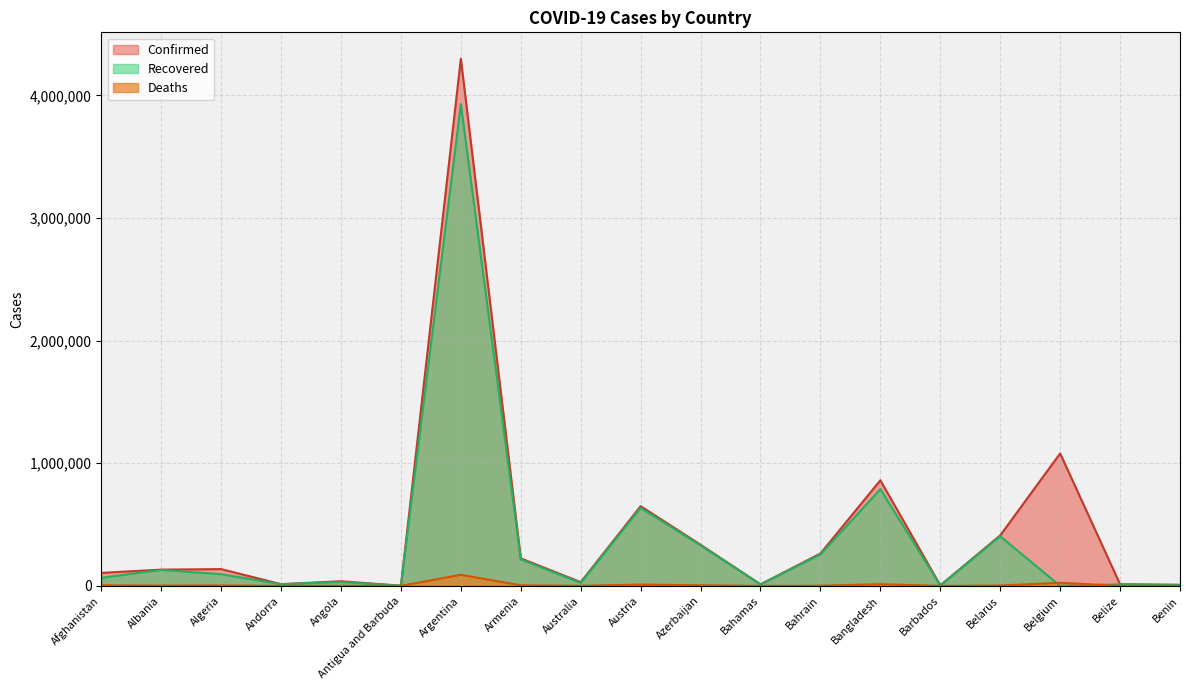

Which series has the largest range (max minus min)?

Confirmed